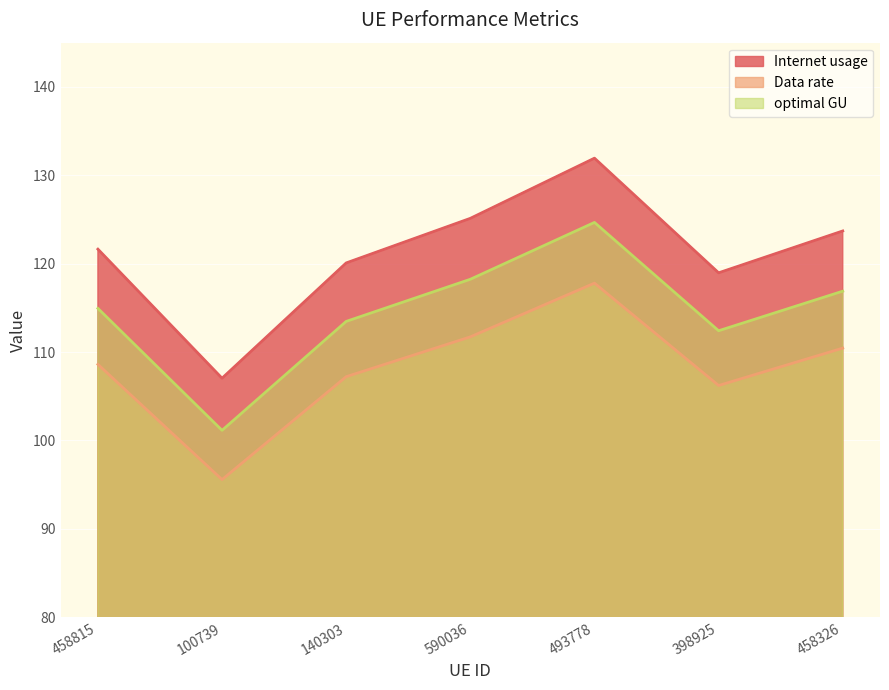

True or false: Data rate has a value of 110.4 at 458326.

True